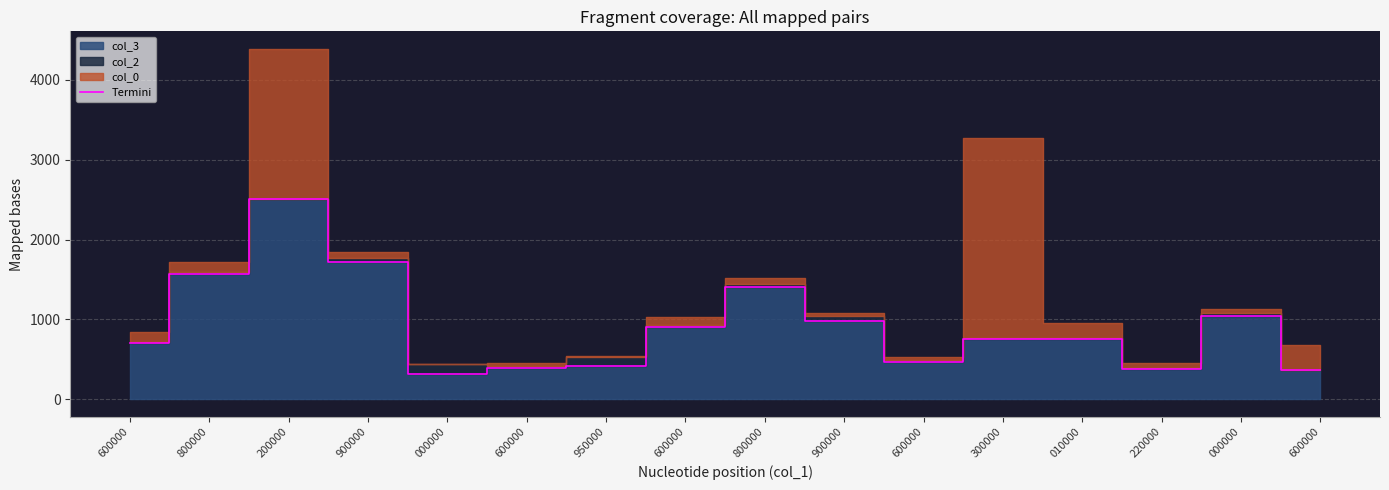

What is the sum of all values?

14678.3